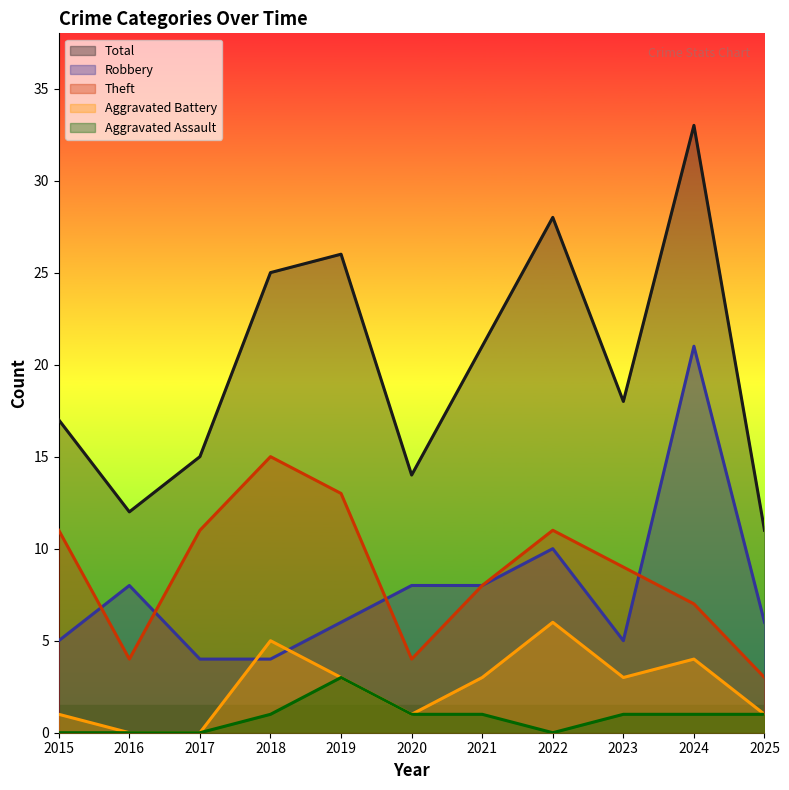

Between 2024 and 2022, which is larger?

2024